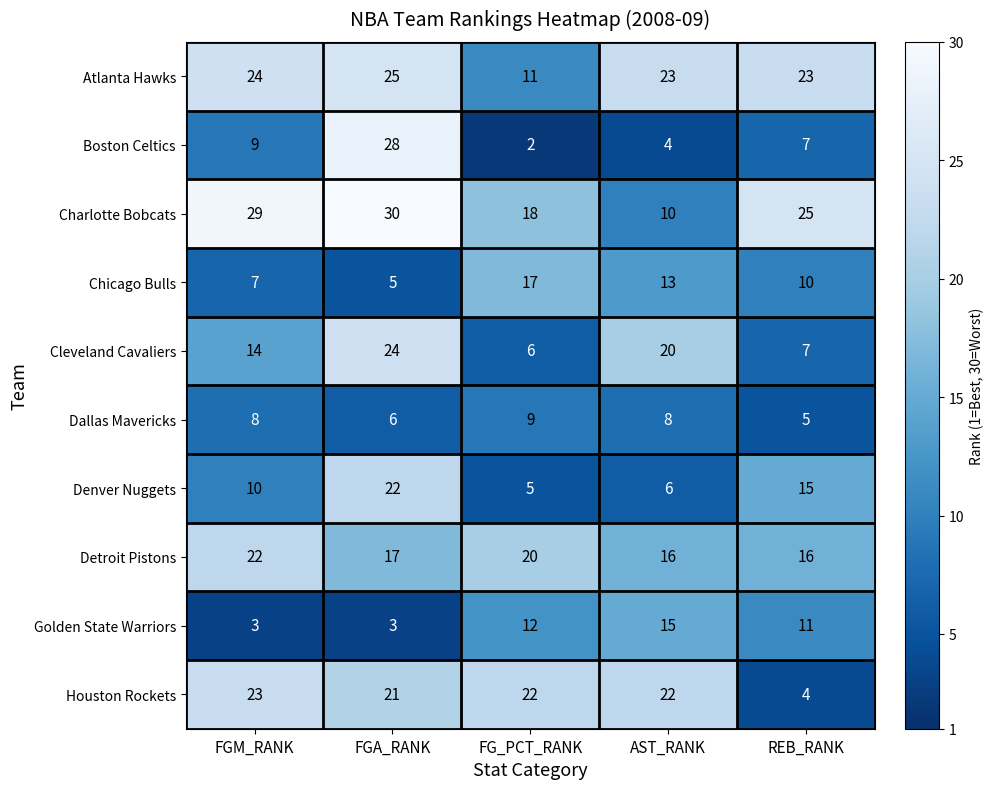

Which series has the largest range (max minus min)?

Boston Celtics